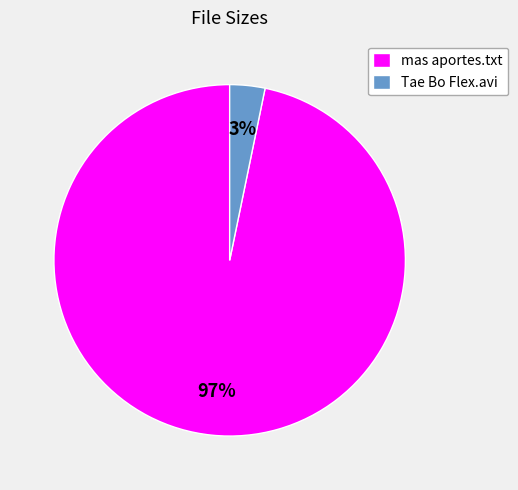

Which slice represents more than half of the pie?

mas aportes.txt